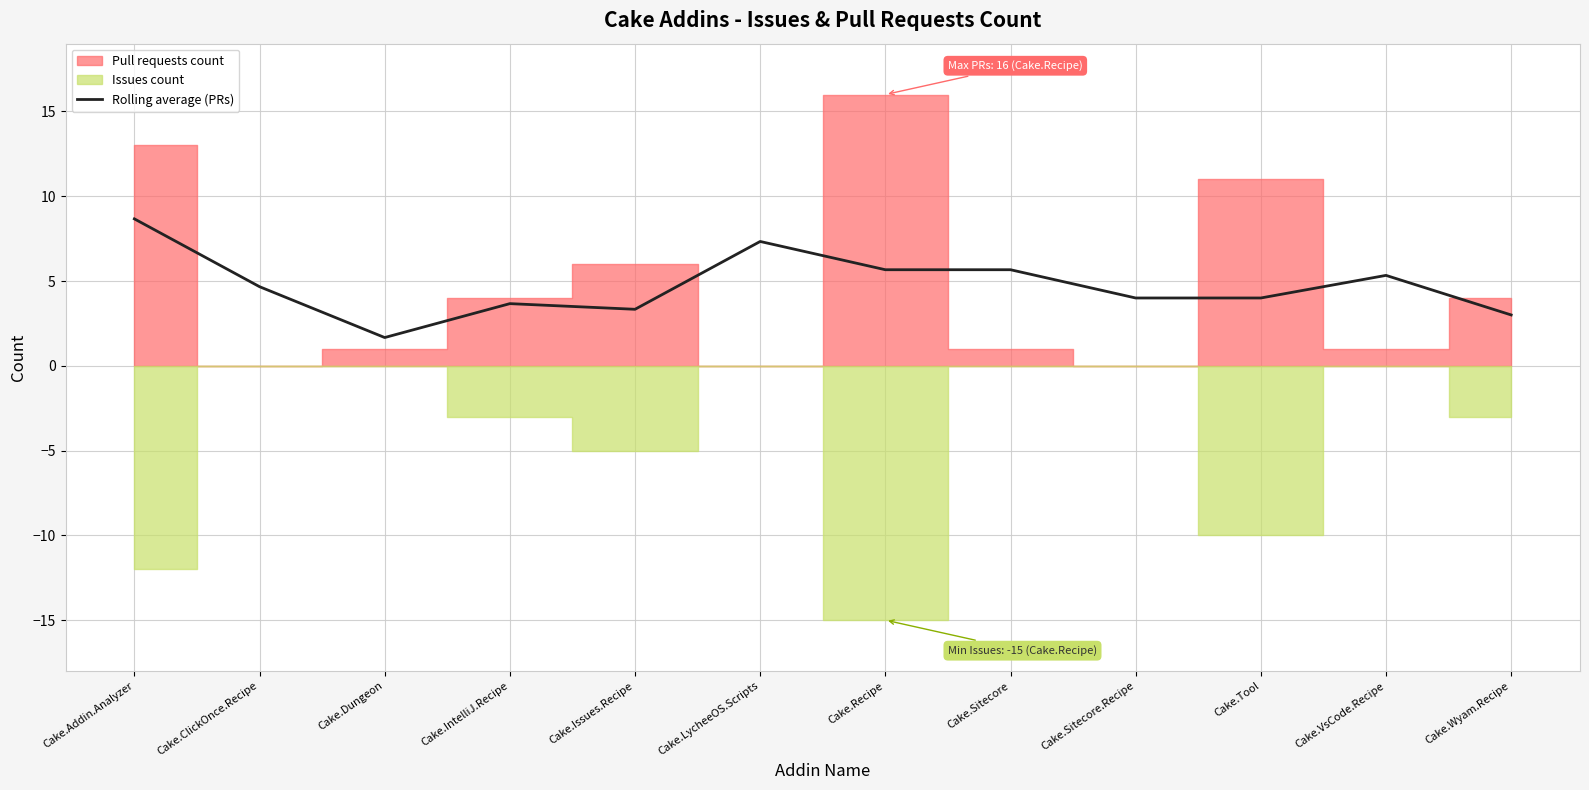

True or false: the data has more than 0 interior local peaks.

True